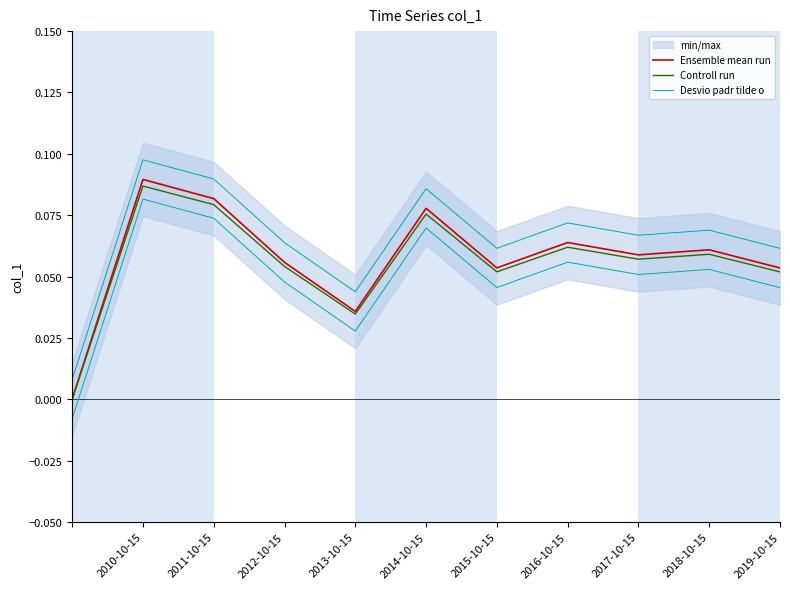

Is it true that Ensemble mean run equals 0.1 at 2010-10-15?

True